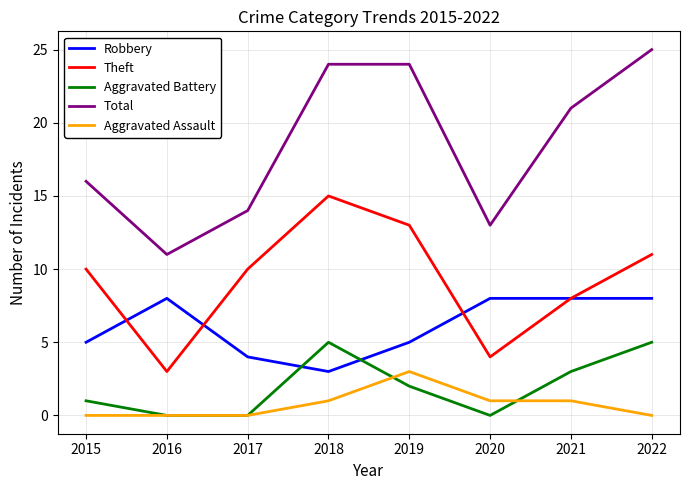

The value of Total at 2017 is 3. True or false?

False